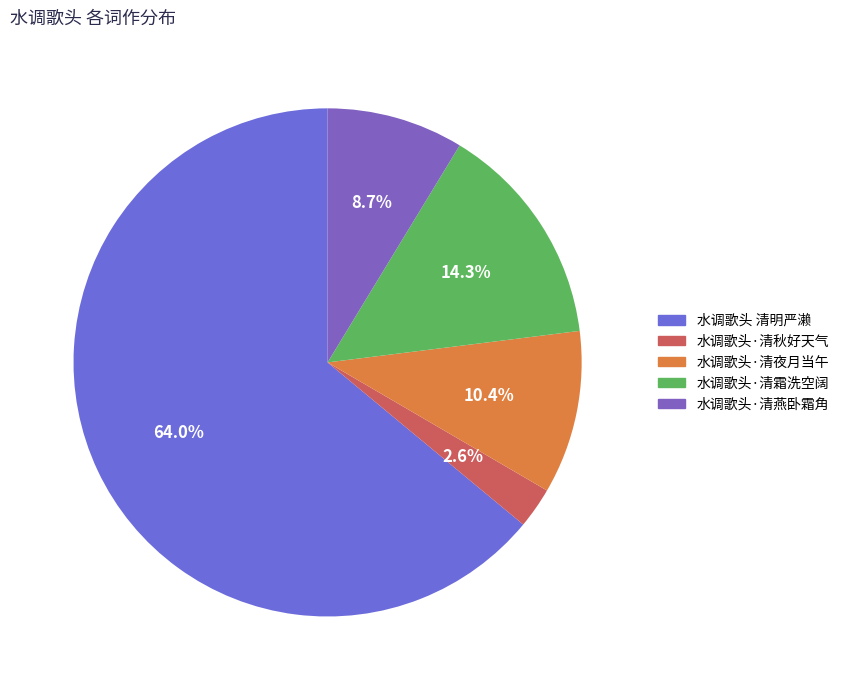

To the nearest percent, what percentage of the pie is 水调歌头·清燕卧霜角?

9%